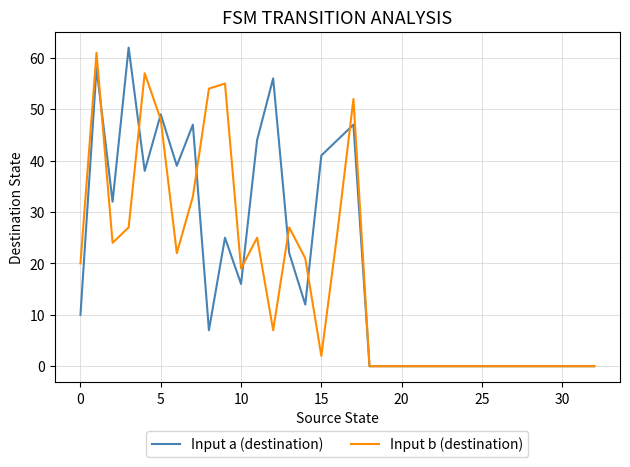

What is the maximum value shown in the chart?

62